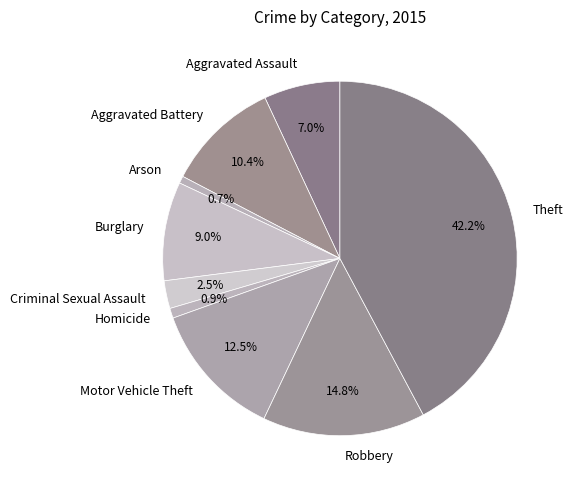

The Robbery slice represents 5% of the pie. True or false?

False